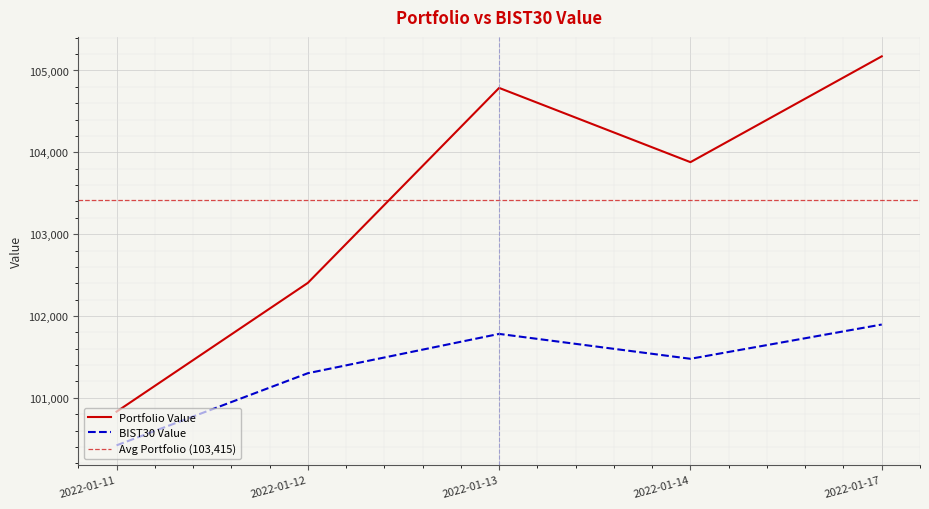

How many data points in Portfolio Value are less than 103879?

2